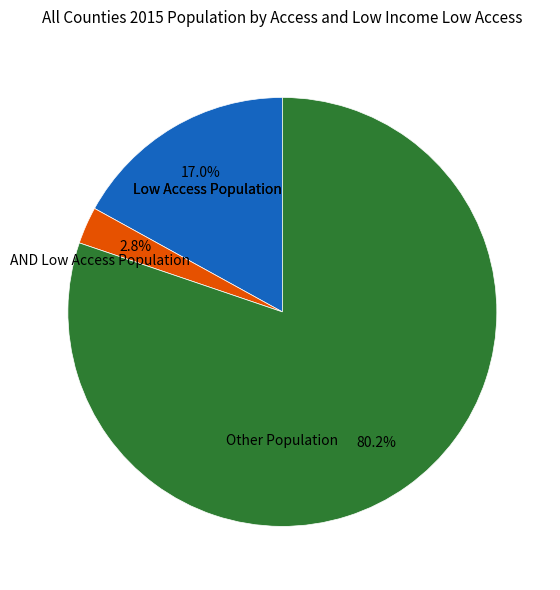

Is there a majority slice in this chart?

Yes